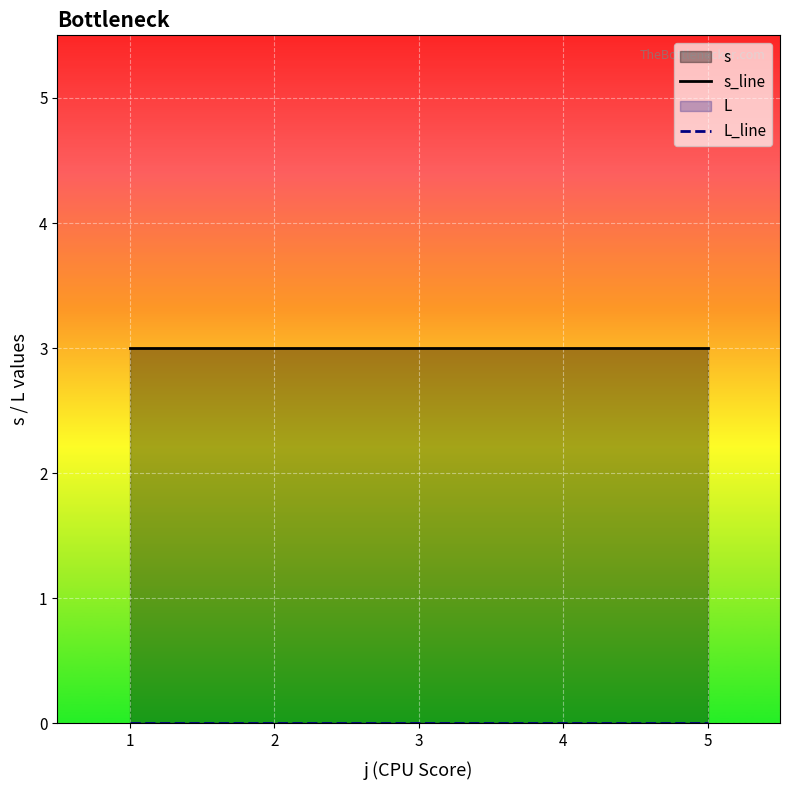

True or false: s_line and L_line cross at least once.

False